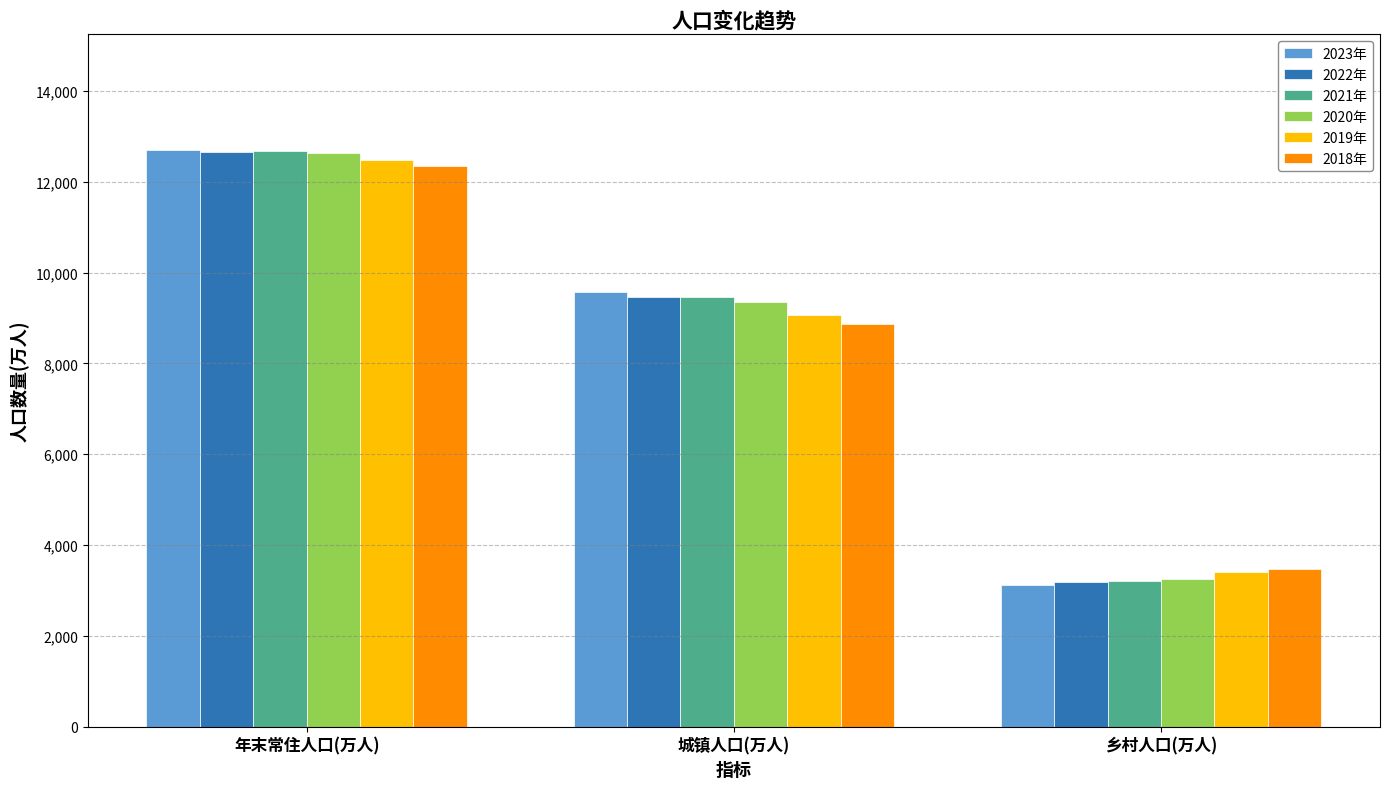

What is the sum of all 2018年 values?

24696